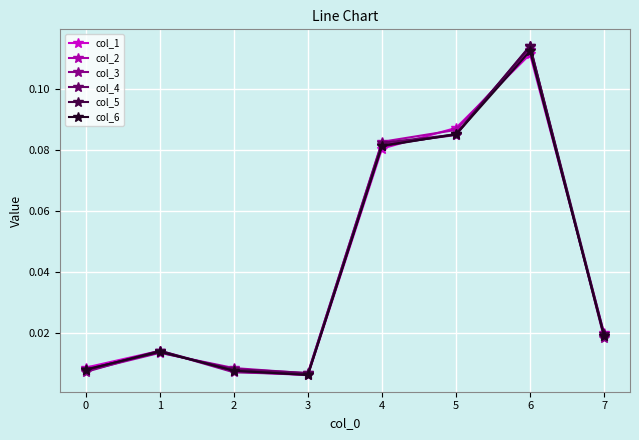

Is it true that col_3 equals 0.0 at 6?

False